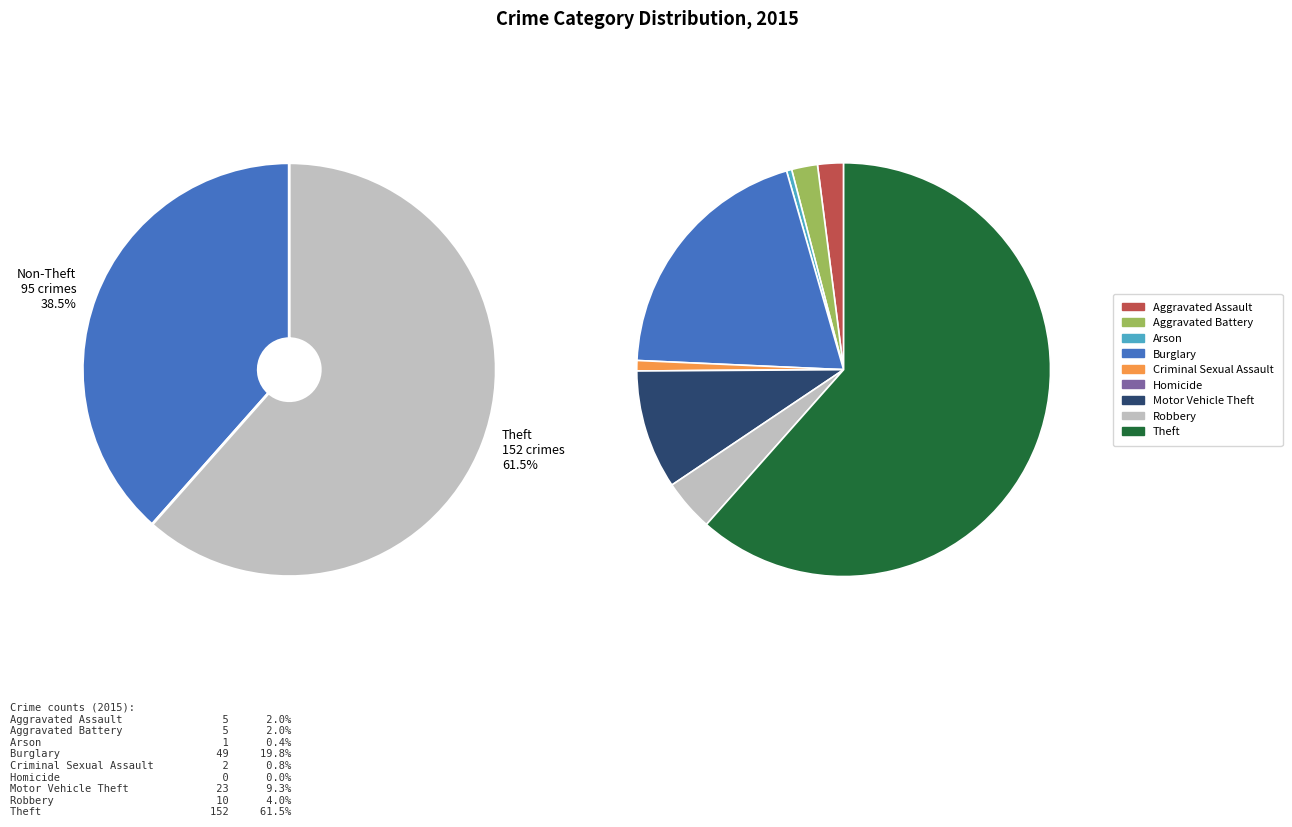

To the nearest percent, what portion does Aggravated Assault represent?

2%